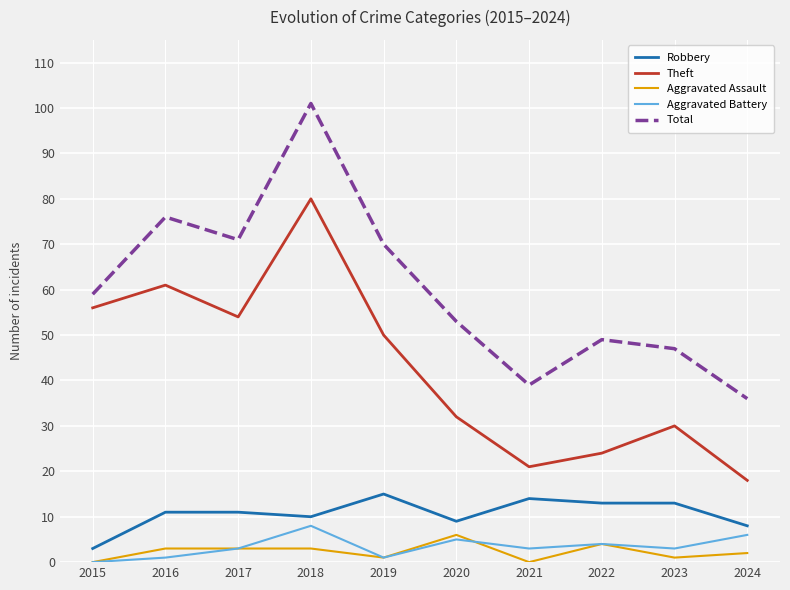

Reading left to right, what are all the values shown in this chart?

Robbery: 2015=3	2016=11	2017=11	2018=10	2019=15	2020=9	2021=14	2022=13	2023=13	2024=8
Theft: 2015=56	2016=61	2017=54	2018=80	2019=50	2020=32	2021=21	2022=24	2023=30	2024=18
Aggravated Assault: 2015=0	2016=3	2017=3	2018=3	2019=1	2020=6	2021=0	2022=4	2023=1	2024=2
Aggravated Battery: 2015=0	2016=1	2017=3	2018=8	2019=1	2020=5	2021=3	2022=4	2023=3	2024=6
Total: 2015=59	2016=76	2017=71	2018=101	2019=70	2020=53	2021=39	2022=49	2023=47	2024=36